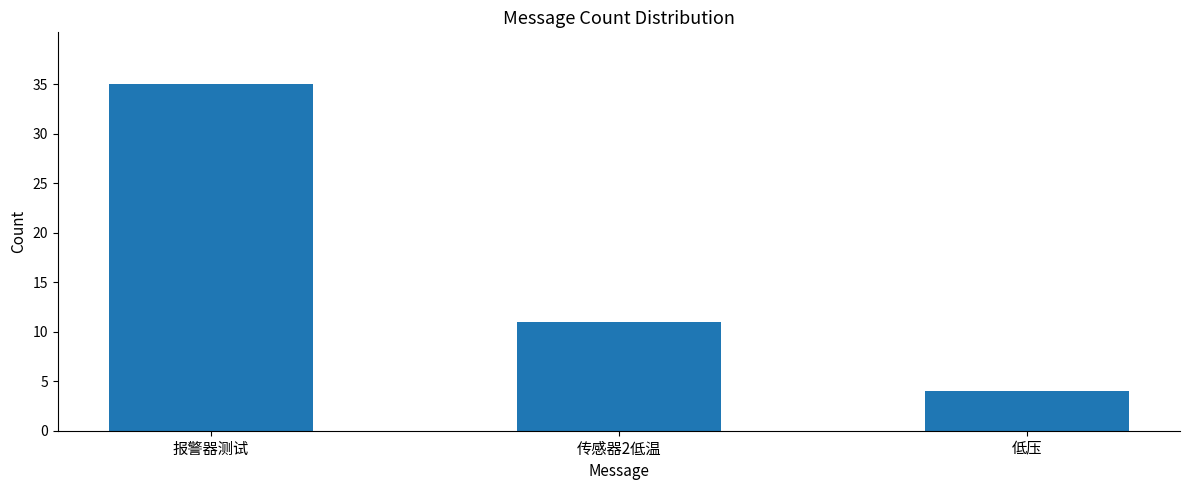

What is the minimum value shown in the chart?

4